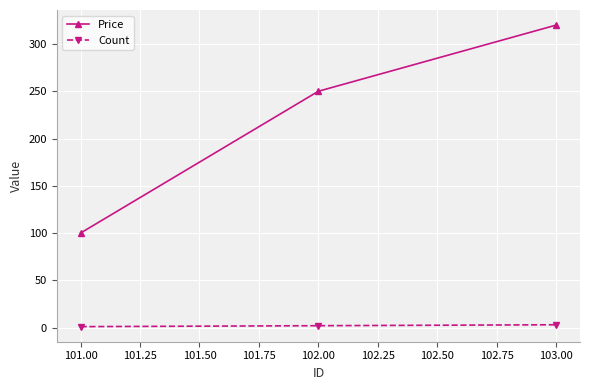

Rank the series by their average value, from lowest to highest.

Count, Price